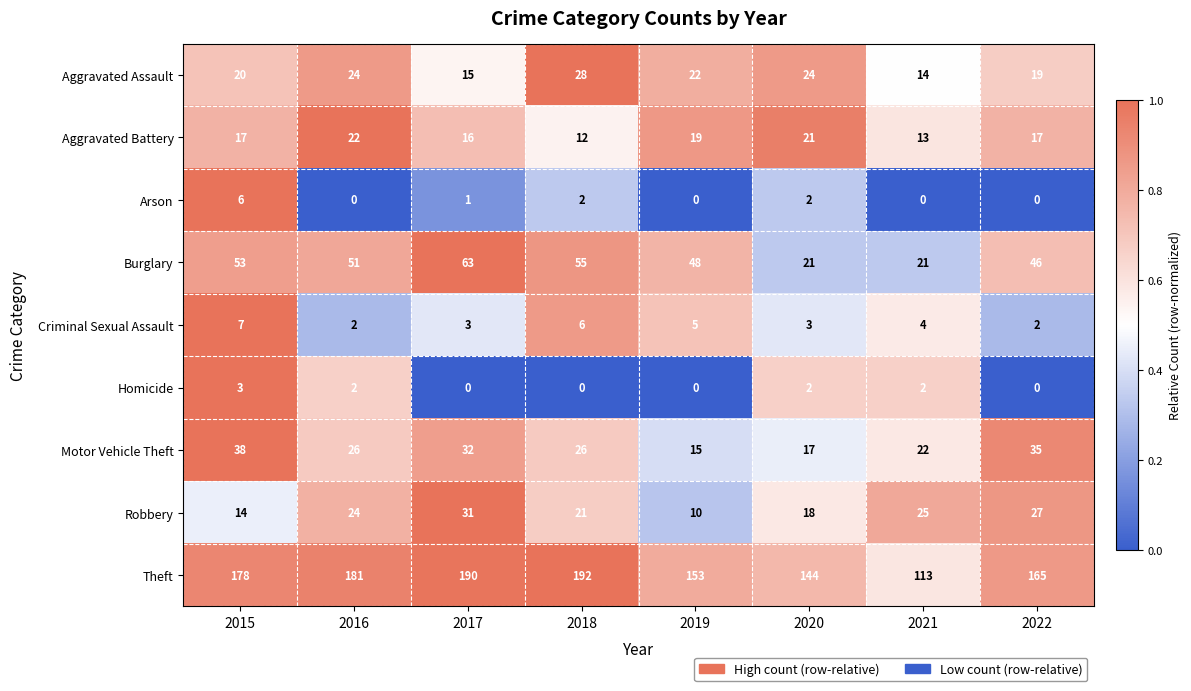

Which series has the widest spread of values?

Theft